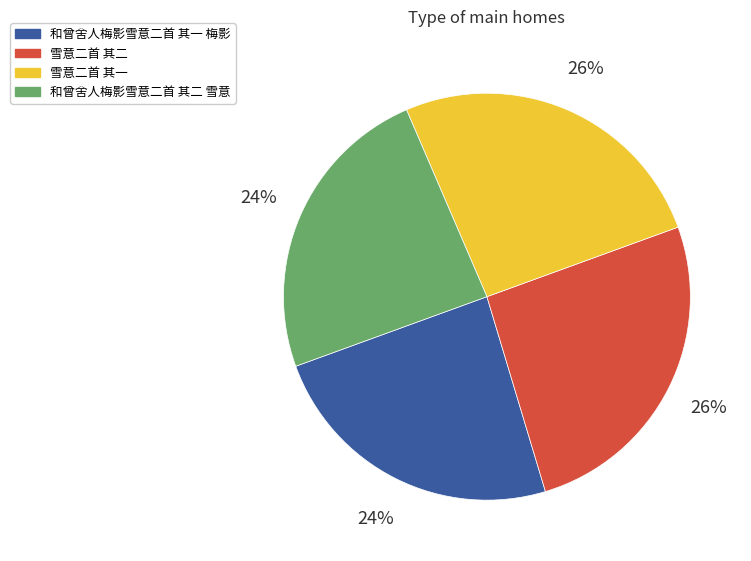

The 雪意二首 其二 slice represents 26% of the pie. True or false?

True